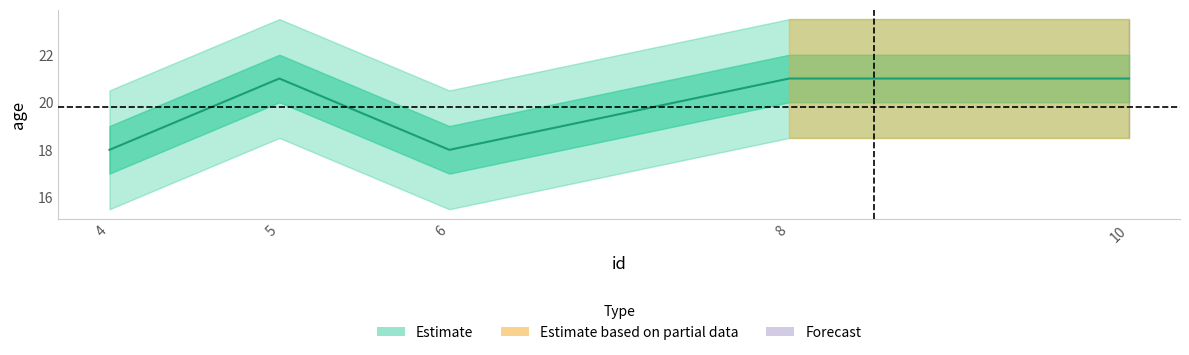

Which category has the highest value across all series?

5